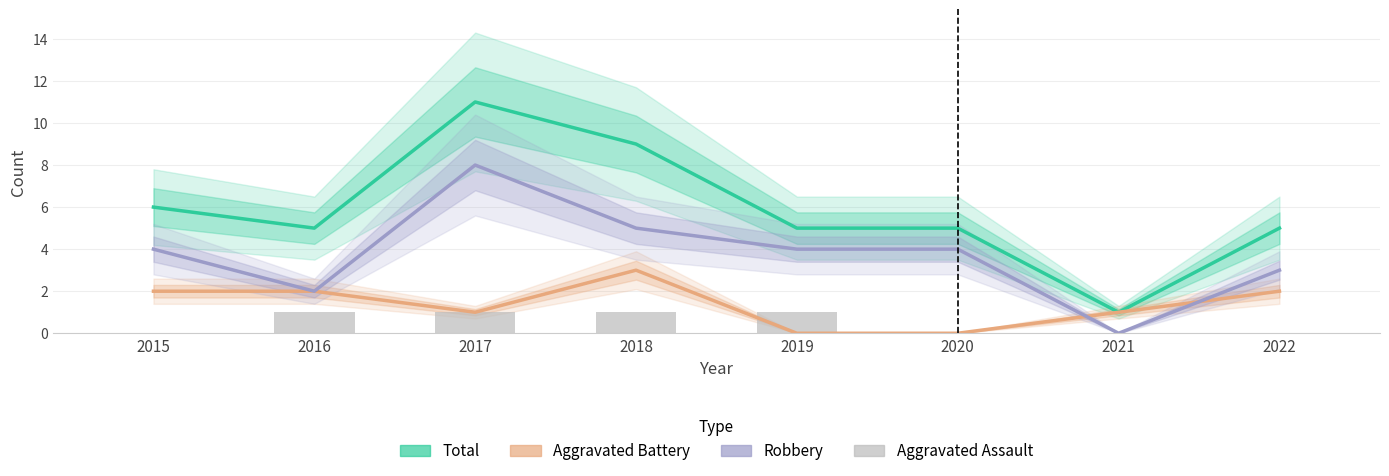

Is it true that Aggravated Assault equals 0 at 2015?

True